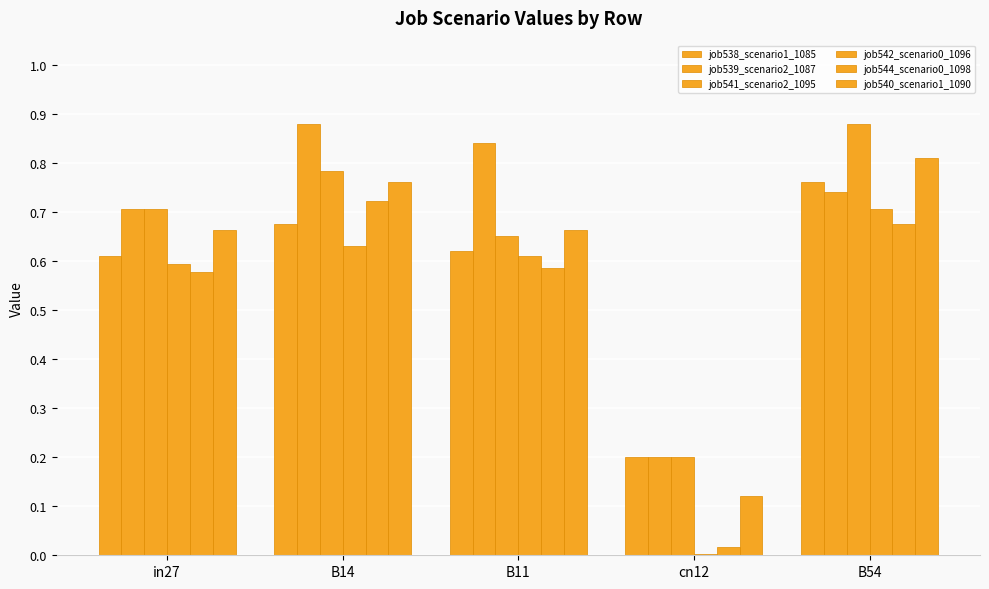

How many series are shown in this chart?

6